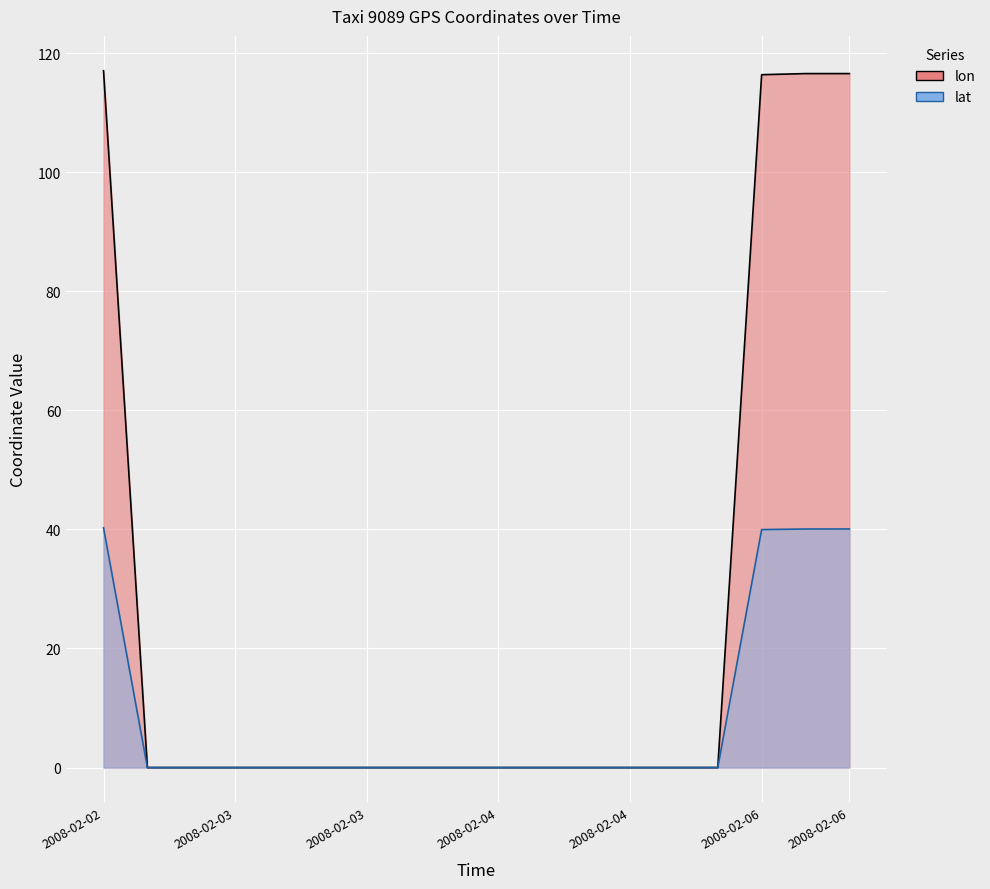

How many values in the lon series exceed 0?

4